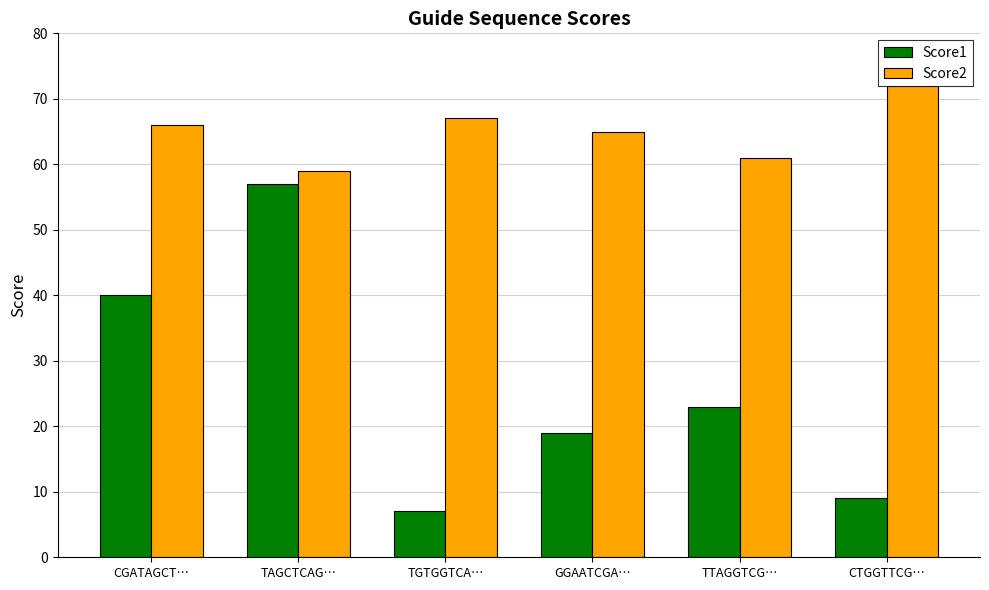

What are all the series names shown in the legend?

Score1, Score2